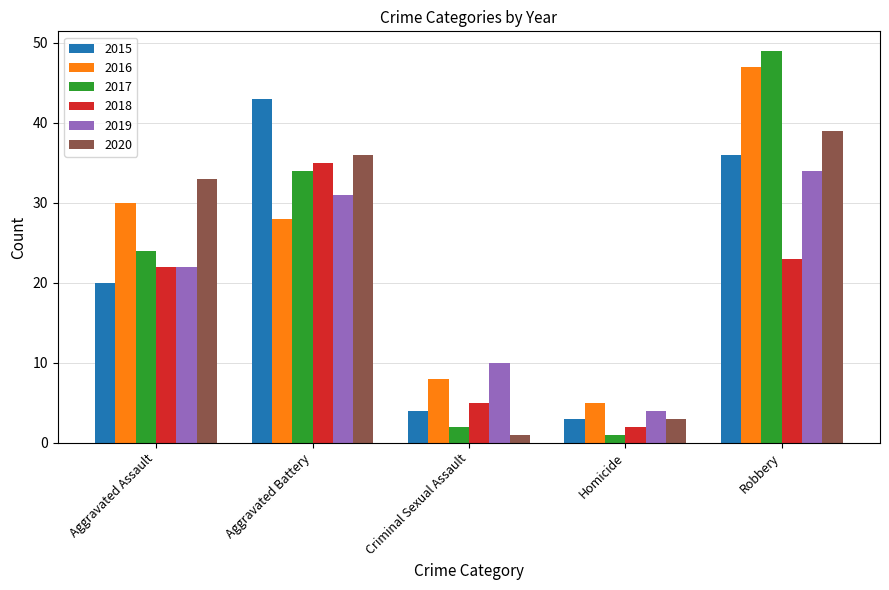

What are all the series names shown in the legend?

2015, 2016, 2017, 2018, 2019, 2020